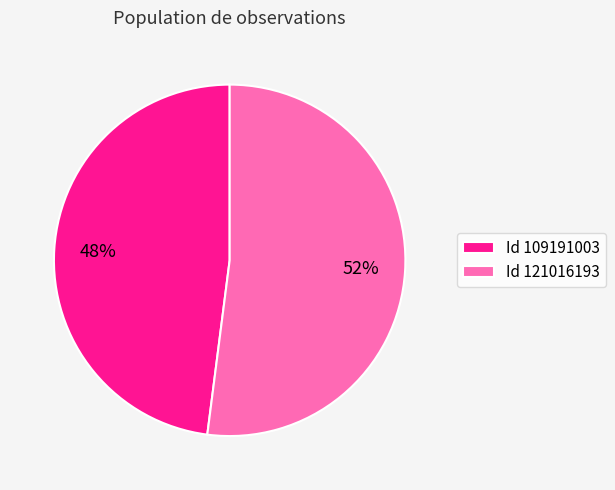

Rank the categories by value from lowest to highest.

Id 109191003, Id 121016193